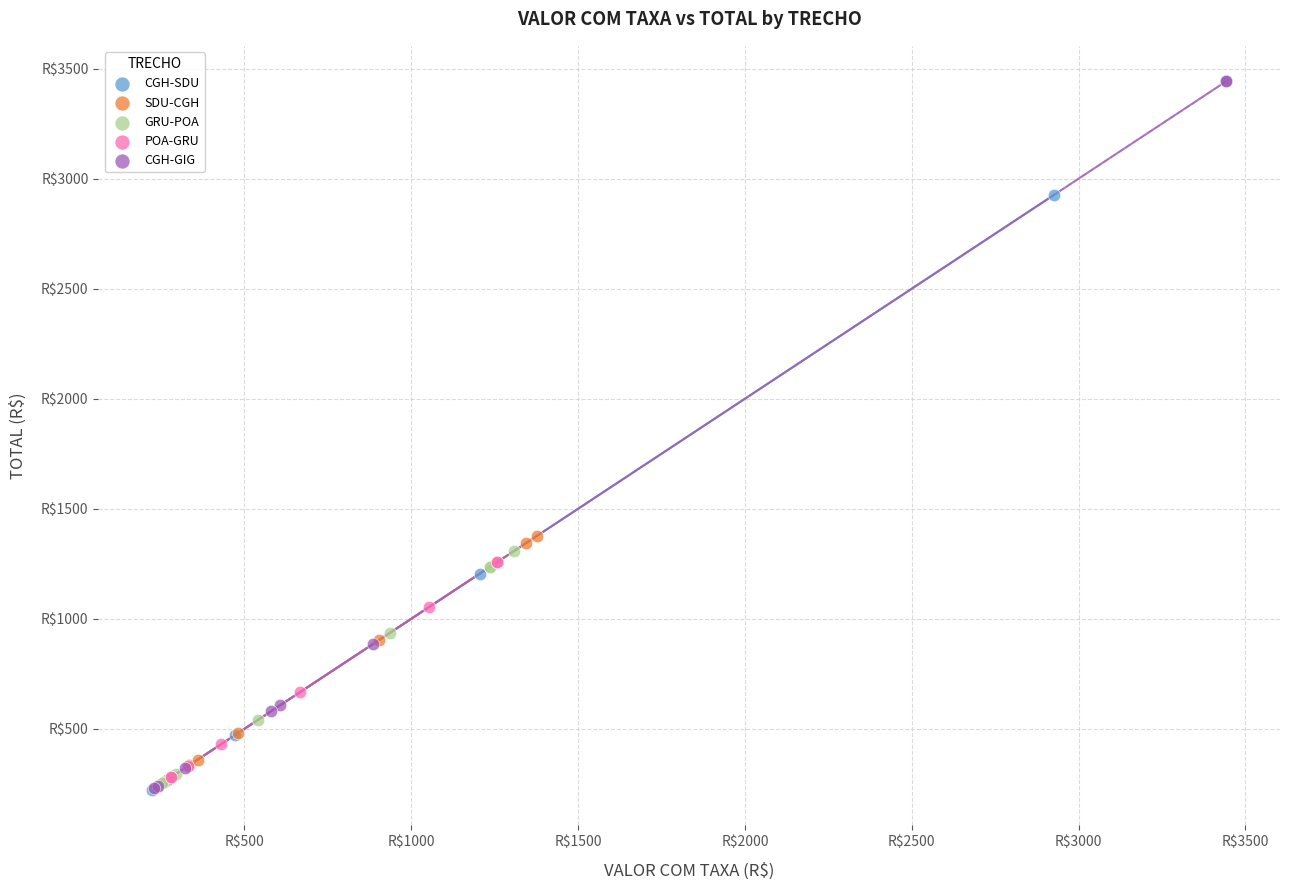

What are all the series names shown in the legend?

CGH-SDU, SDU-CGH, GRU-POA, POA-GRU, CGH-GIG